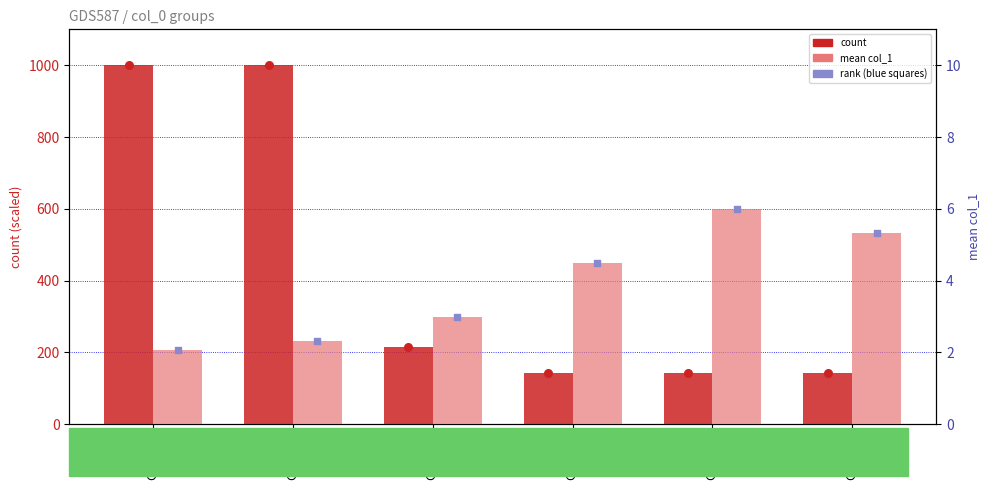

At which category is the sum across all series the highest?

Group 2